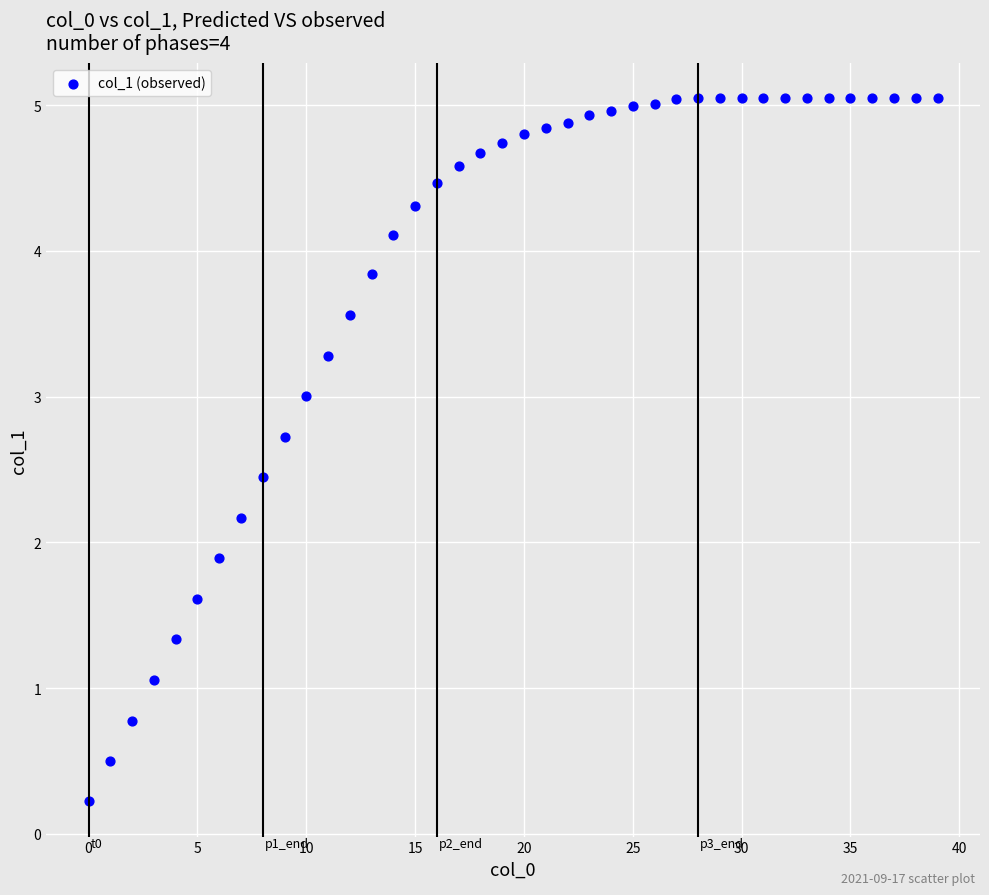

What Y value in the scatter plot is closest to 2?

1.9